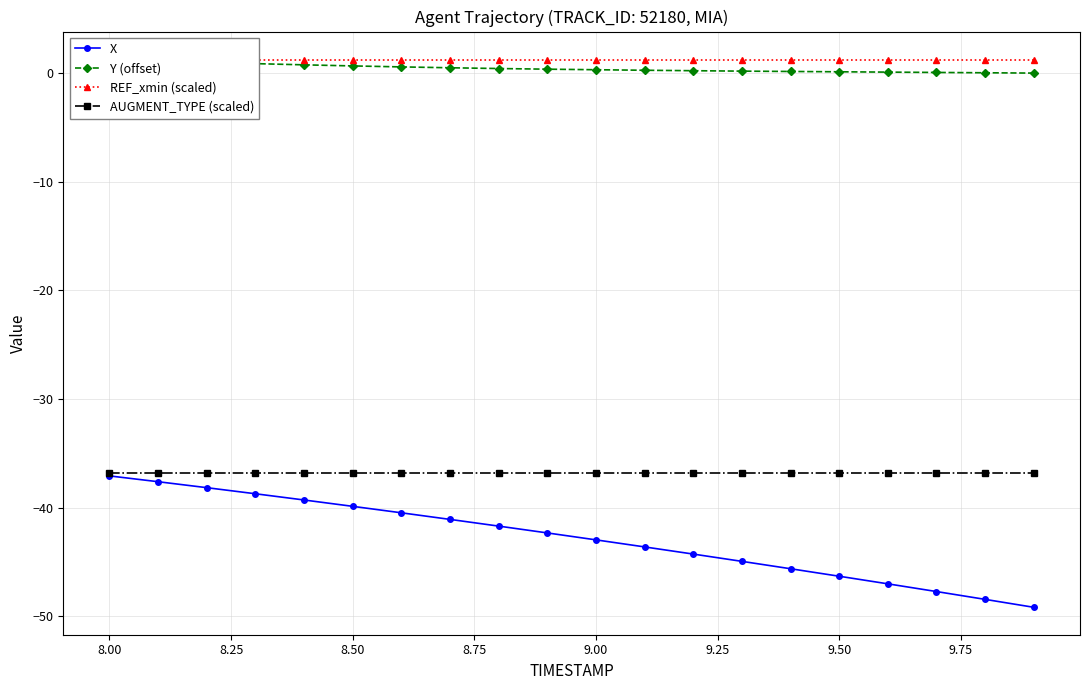

How many lines are shown in the chart?

4